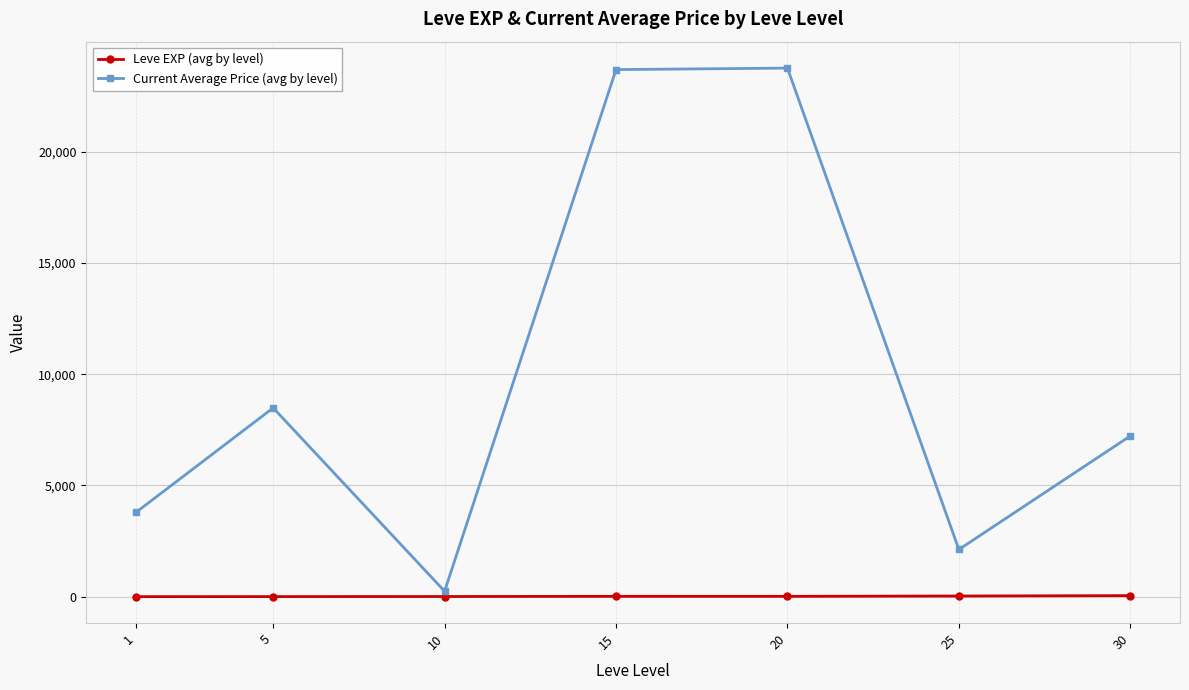

Rank the series at 5 from lowest to highest value.

Leve EXP (avg by level), Current Average Price (avg by level)